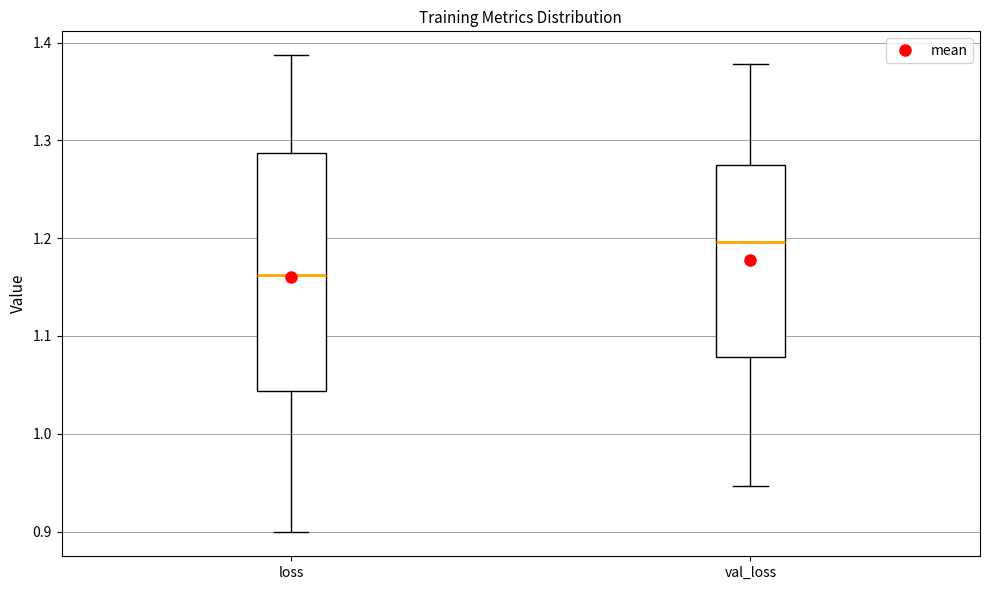

Reading left to right, transcribe this box plot: for each box, give where its median line is, the range the box spans, and where its two whiskers end, as read against the y-axis. The values are not printed on the chart, so give them approximately, as read against the axis.

loss: median 1.16, box 1.04 to 1.29, whiskers 0.90 to 1.39
val_loss: median 1.20, box 1.08 to 1.27, whiskers 0.95 to 1.38